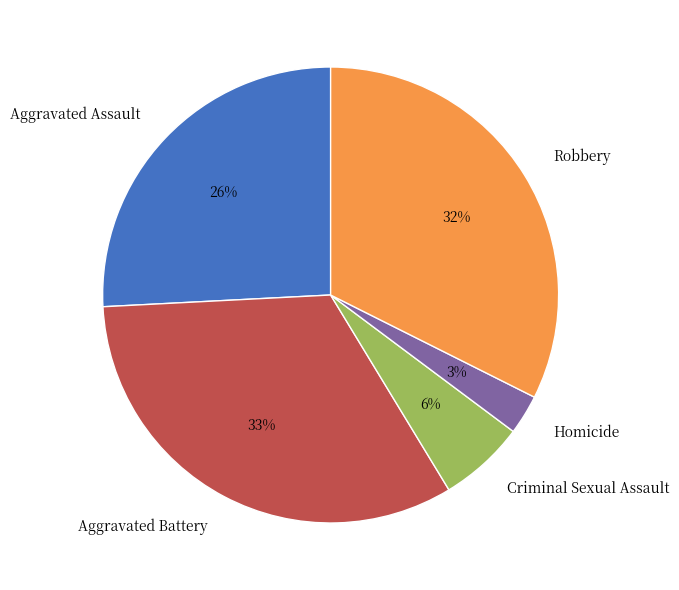

Is the sum of Aggravated Assault and Robbery greater than half?

Yes